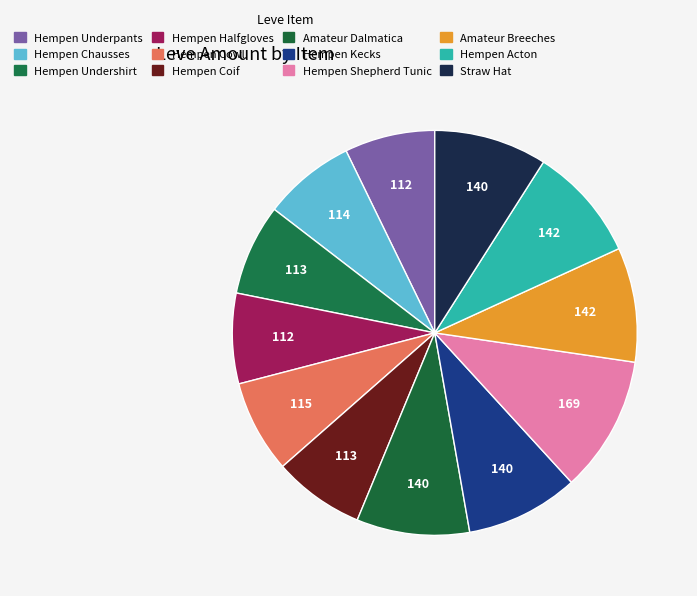

How many segments does this pie chart have?

12